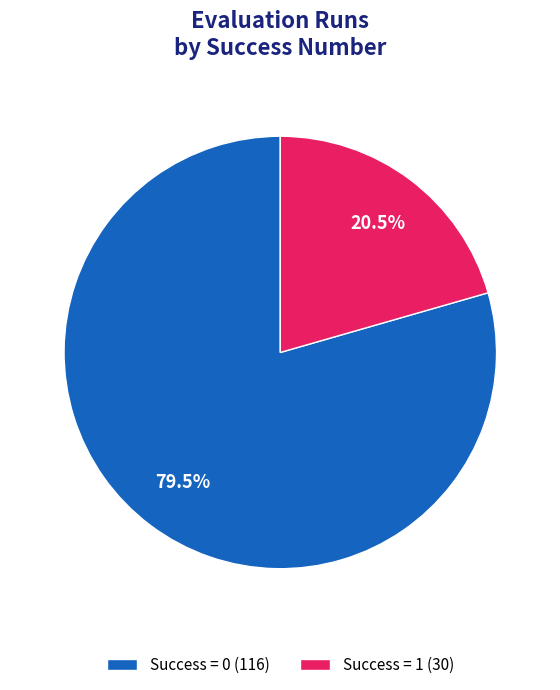

Is there any slice that represents more than half of the pie?

Yes